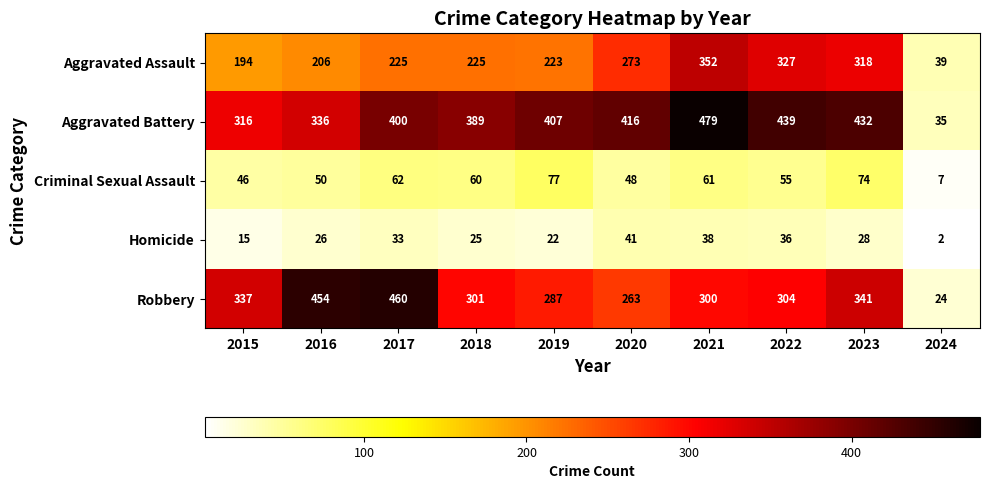

What is the total value across all series at 2022?

1161